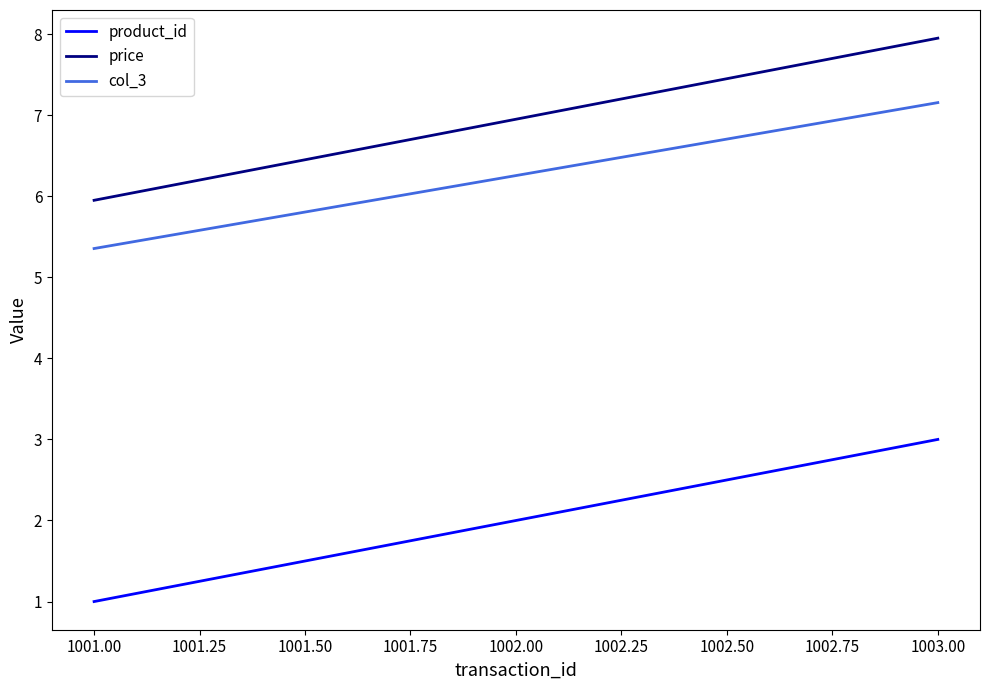

At which category is the sum across all series the highest?

1003.00